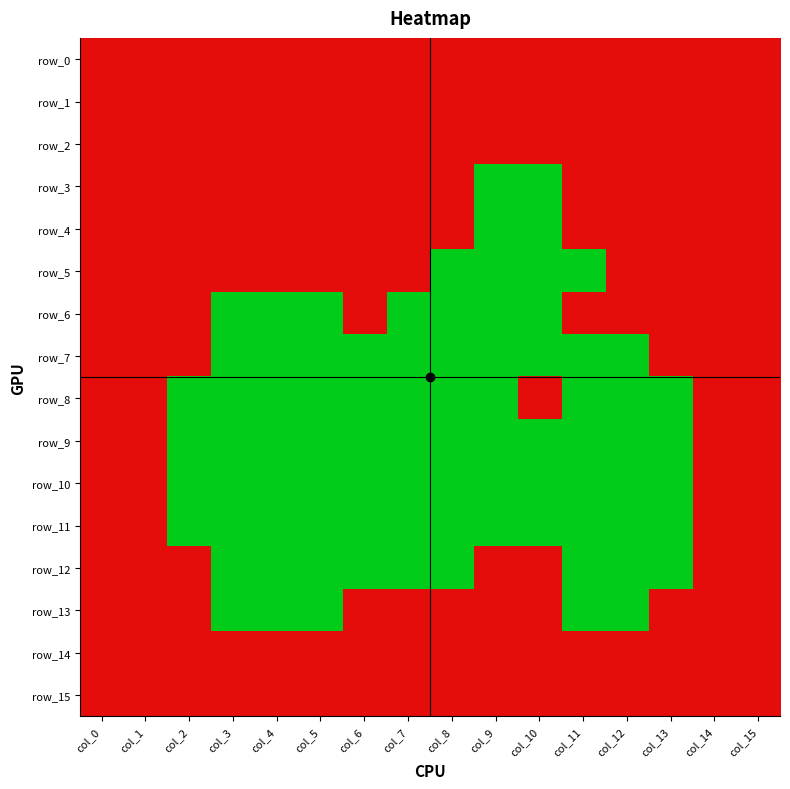

Is the value of row_2 at col_12 greater than the value of row_0 at col_12?

No